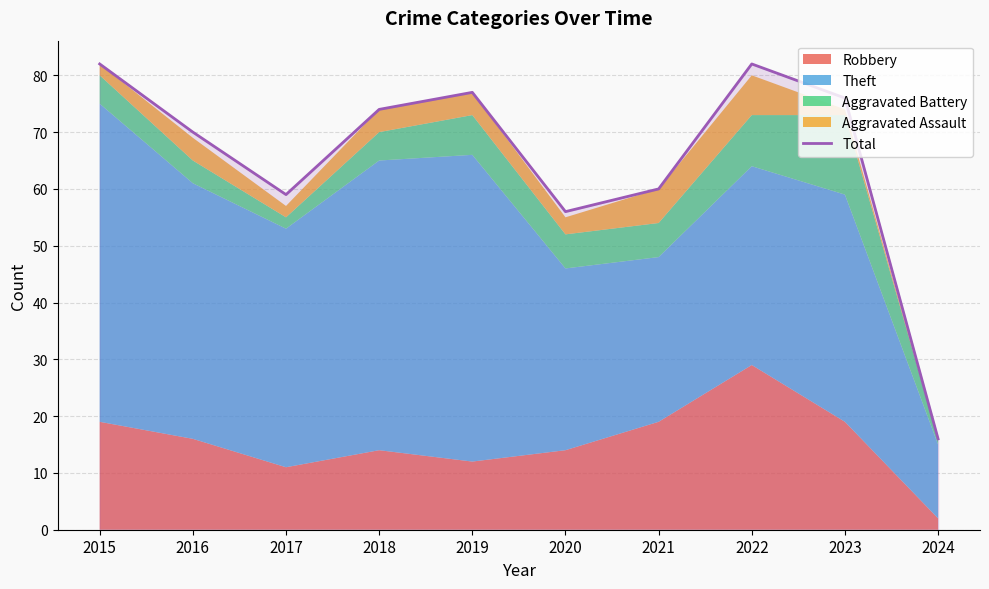

What is the smallest value displayed?

16